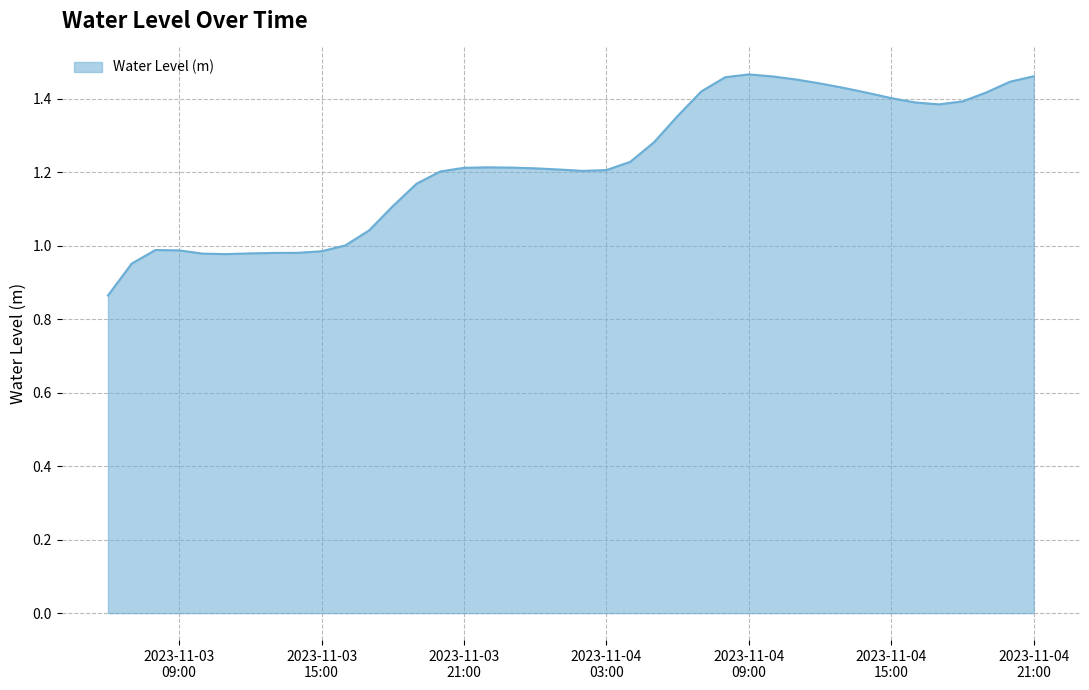

Does the chart have visible grid lines?

Yes